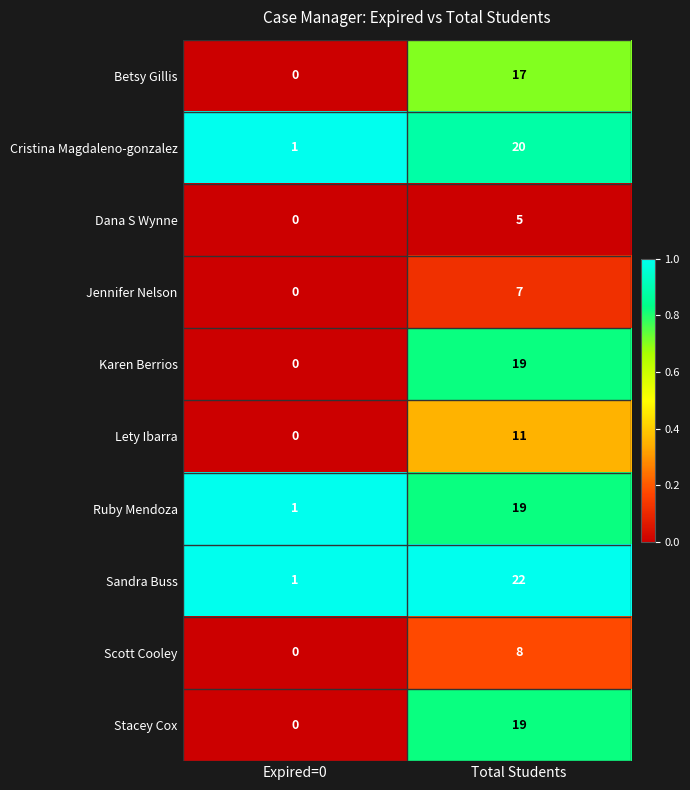

Count the number of categories in the chart.

2